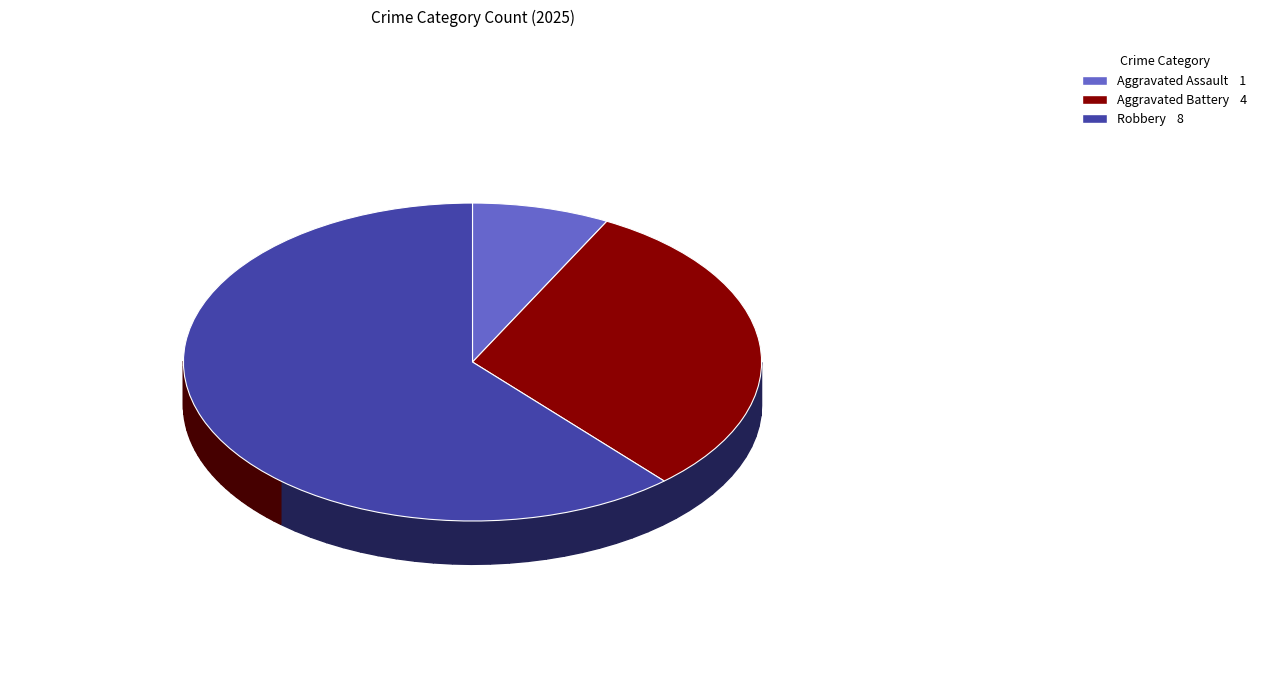

Approximately how many times larger is the value at Aggravated Assault compared to Aggravated Battery?

0.2